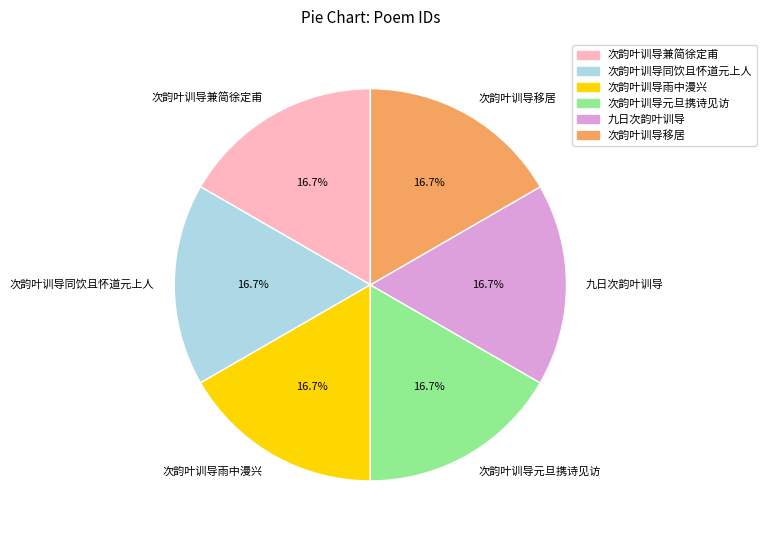

To the nearest percent, what portion does 次韵叶训导雨中漫兴 represent?

17%